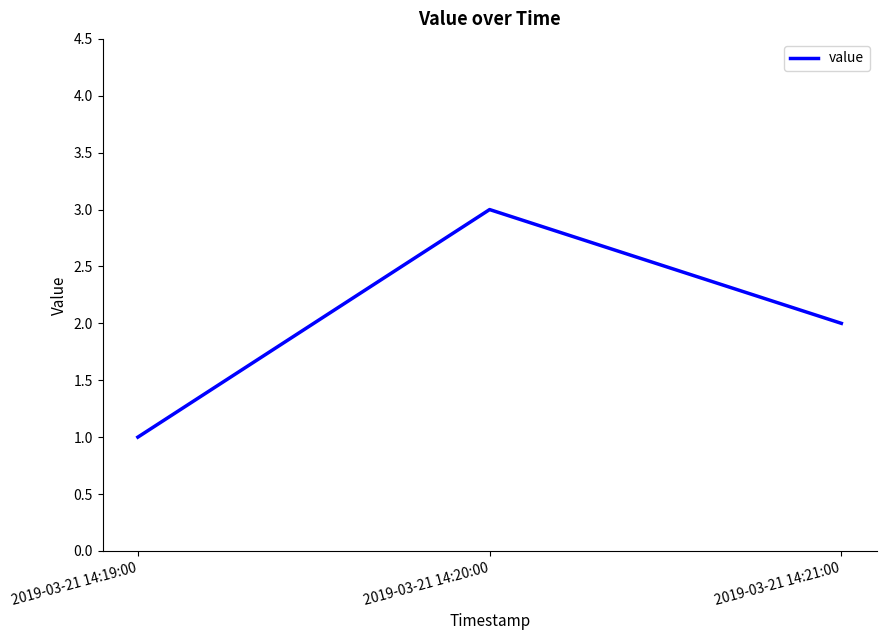

At which category does the chart reach its peak across all series?

2019-03-21 14:20:00